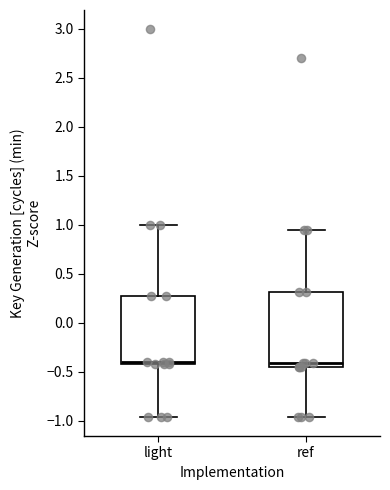

Where does the upper whisker of the box for light end on the y-axis? The values are not printed on the chart, so give them approximately, as read against the axis.

1.00